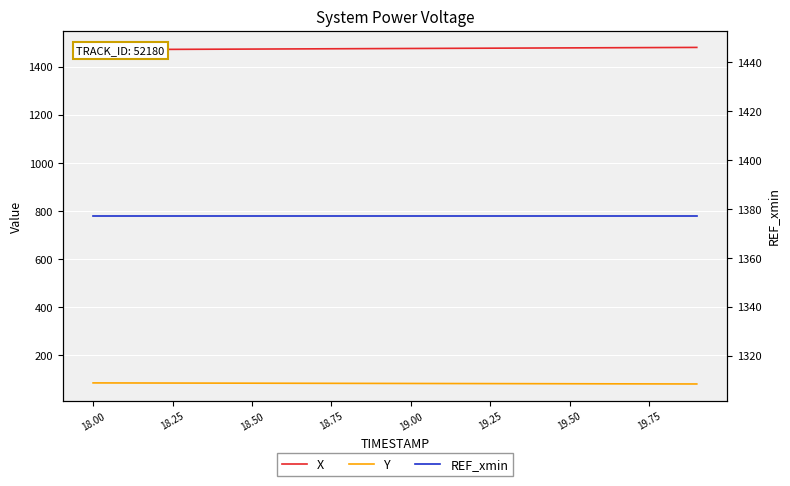

What is the average value of the REF_xmin series?

1377.2